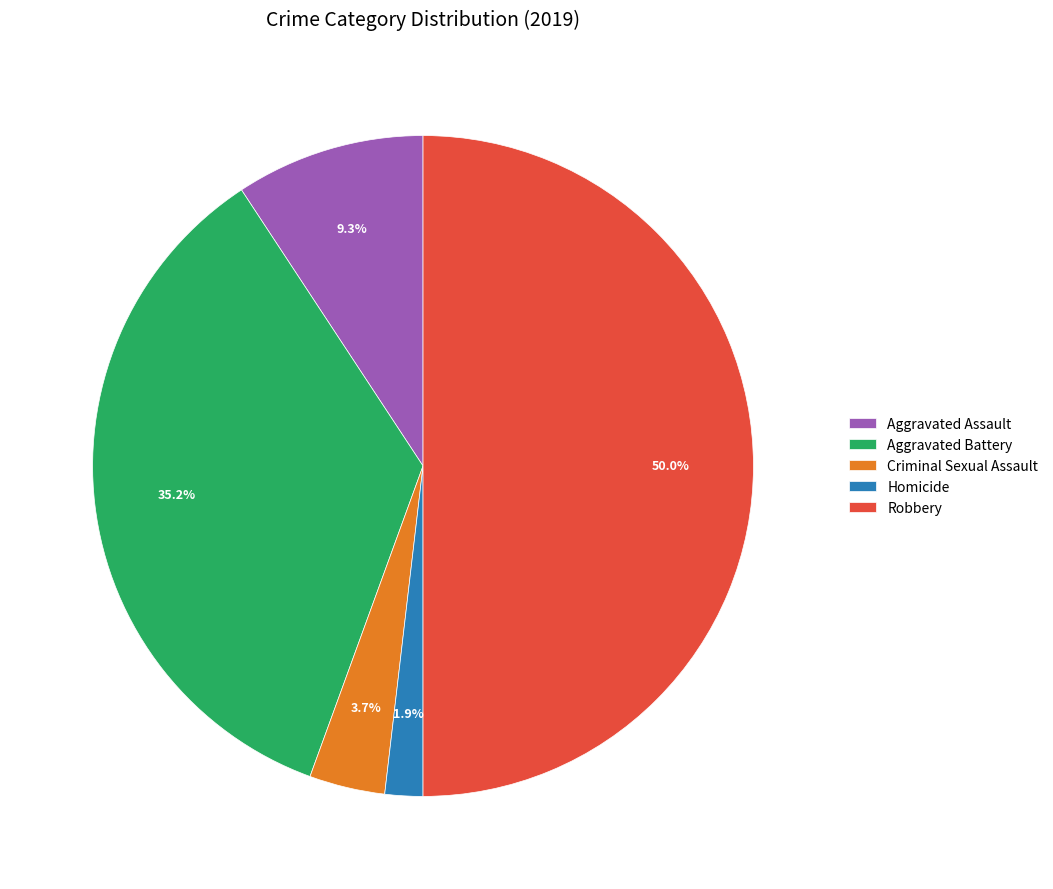

To the nearest percent, what percentage of the pie is Criminal Sexual Assault?

4%